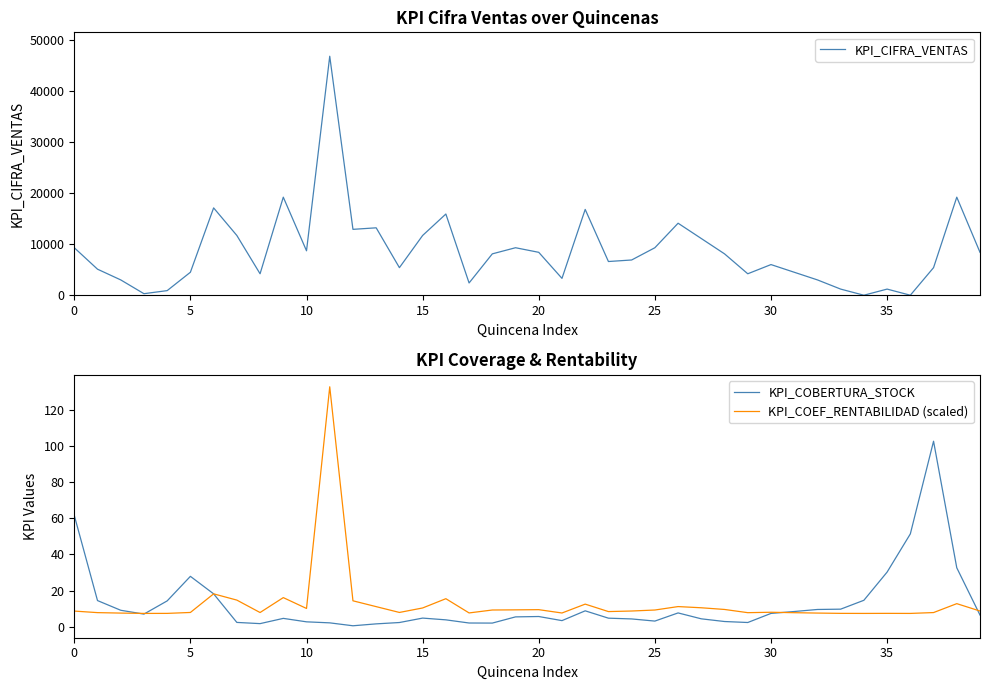

Does the chart display data point markers on the line(s)?

No